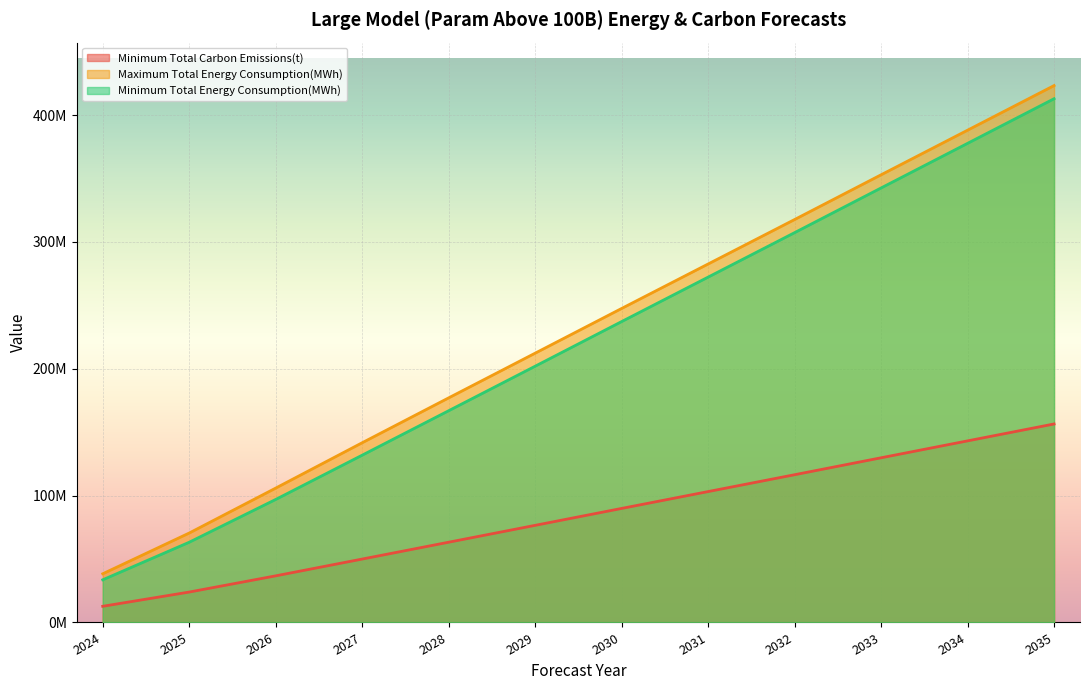

What is the highest value of the Maximum Total Energy Consumption(MWh) series?

423260742.7